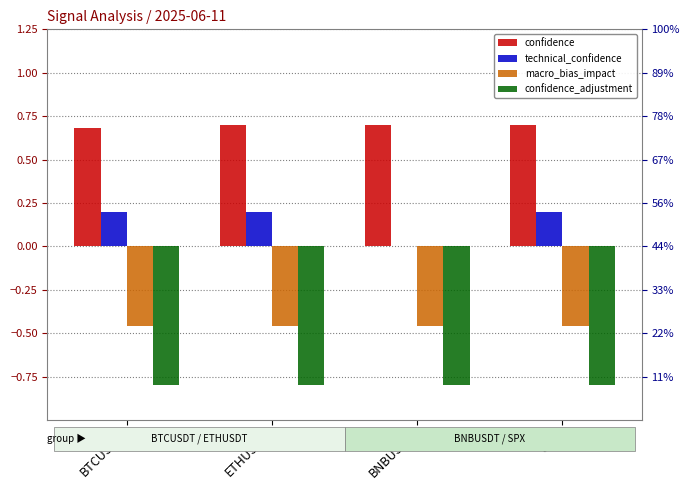

What is the smallest value displayed?

-0.8